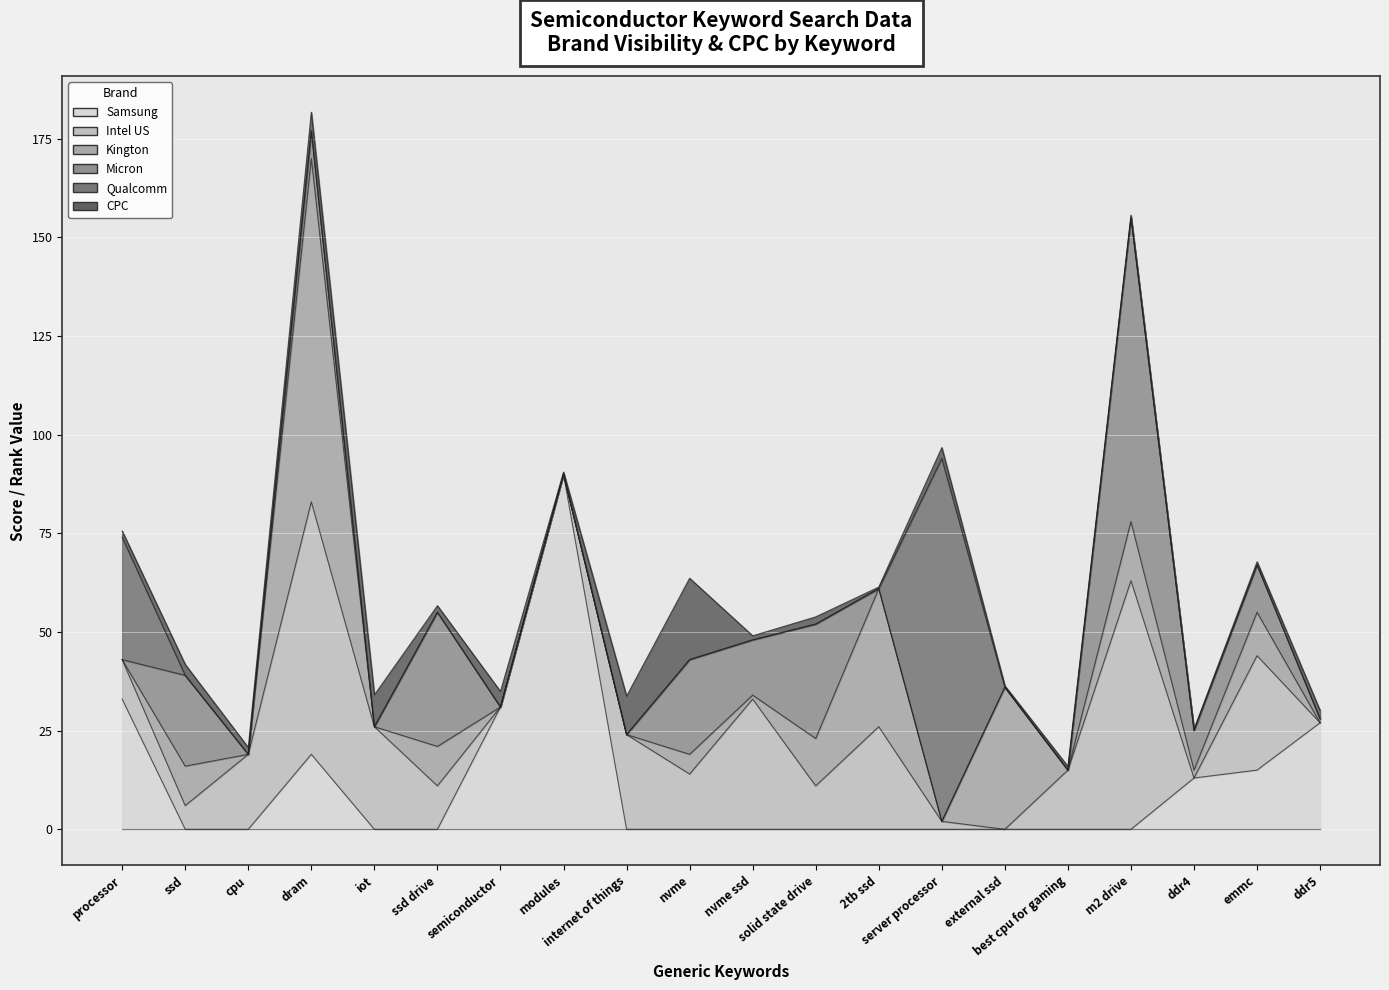

Which category has the lowest value in the CPC series?

external ssd